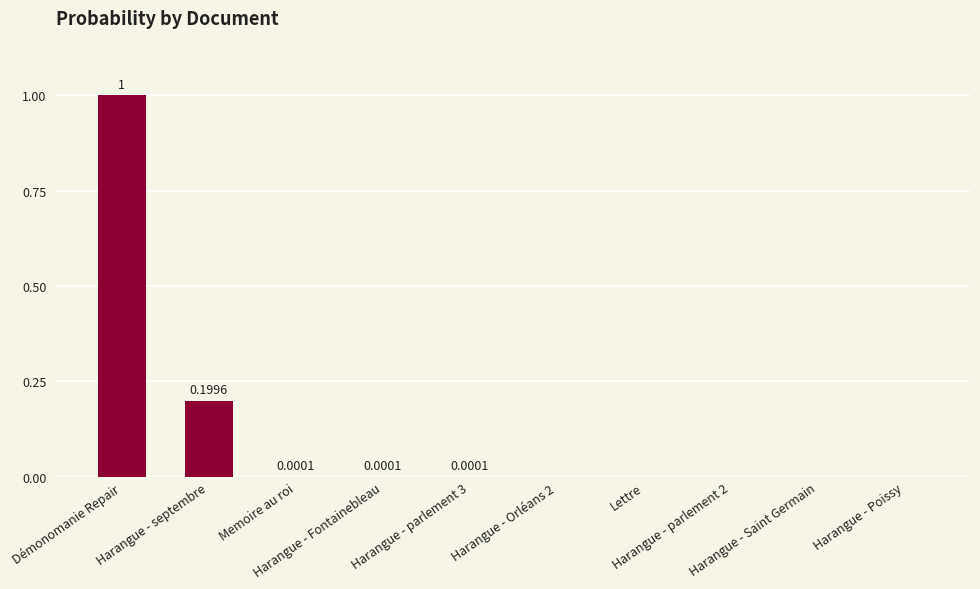

What is the sum of all values?

1.2